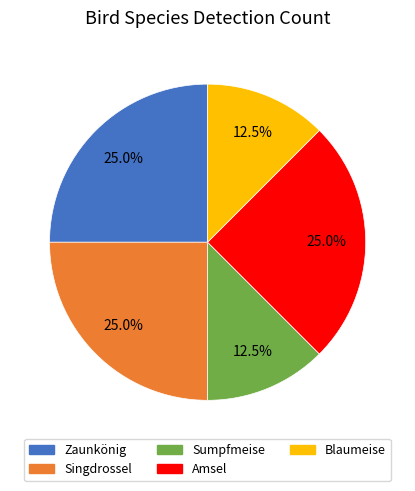

What is the ratio of the value at Zaunkönig to the value at Singdrossel?

1.0